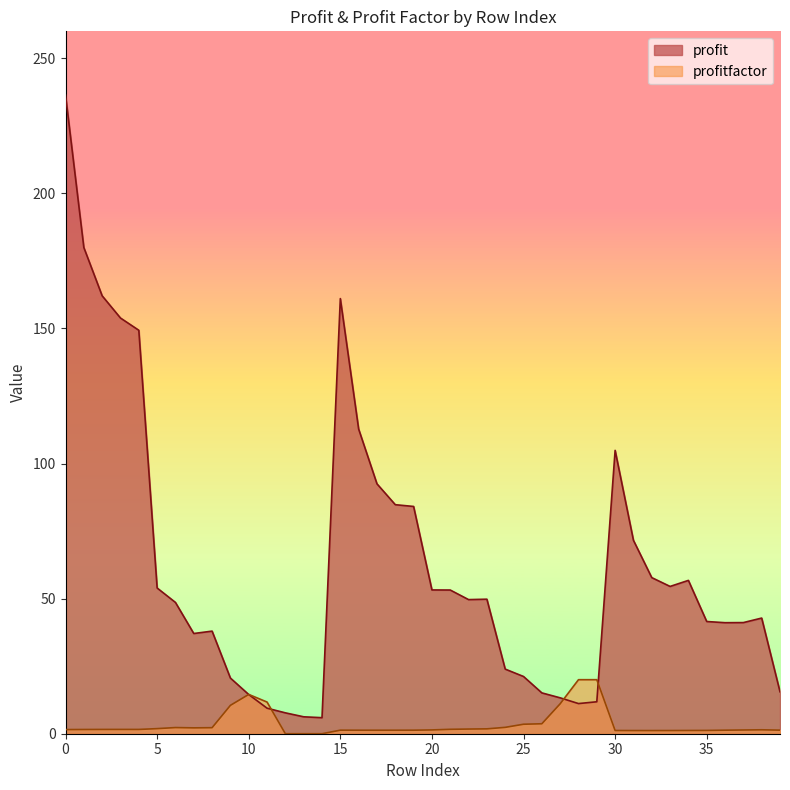

How many values are below 49?

20